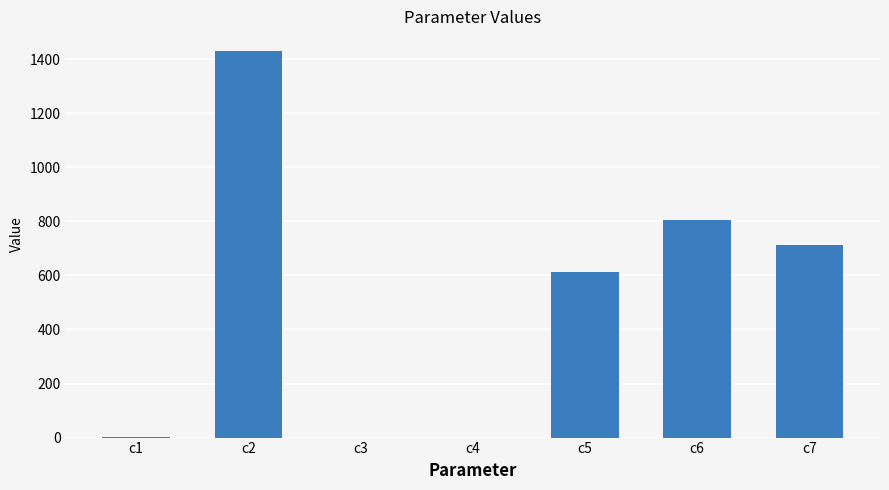

What is the greatest value displayed?

1431.3